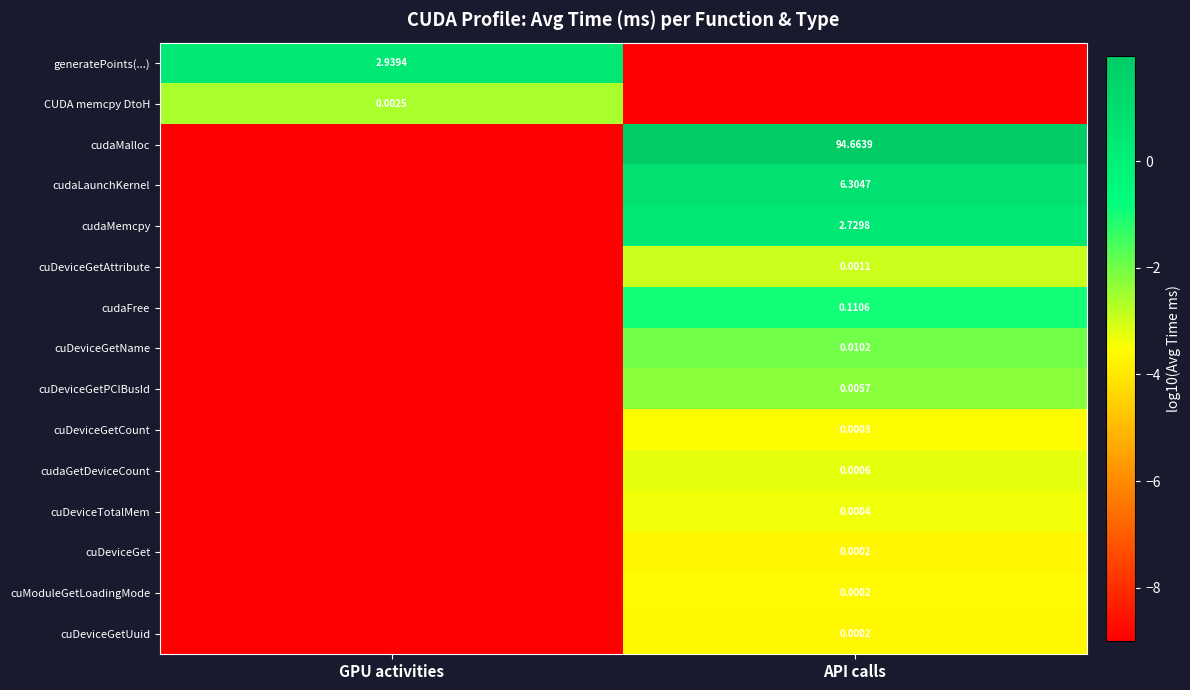

Is the value of cuModuleGetLoadingMode at API calls greater than the value of cudaLaunchKernel at API calls?

No